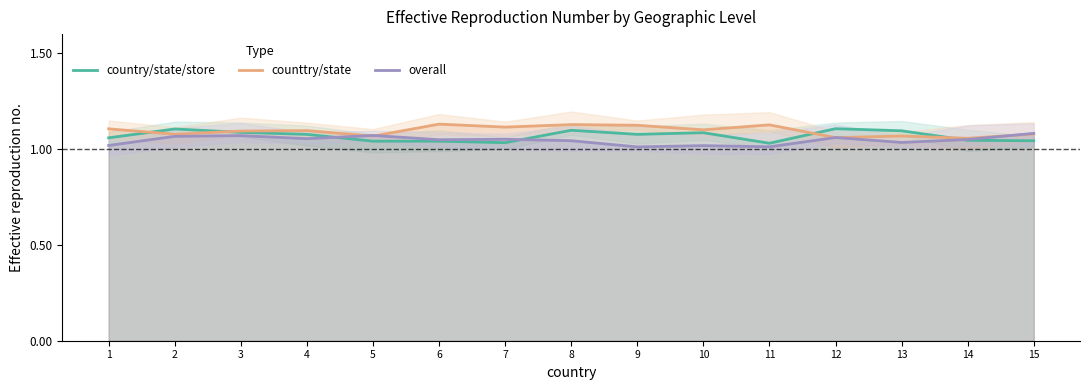

Count the number of categories in the chart.

15